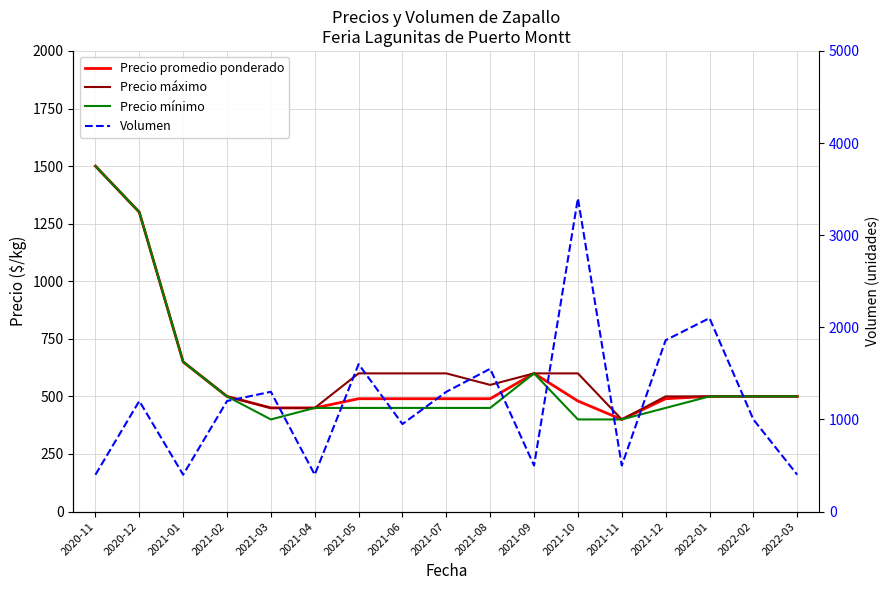

What is the difference between the second highest and minimum values in the Precio promedio ponderado series?

900